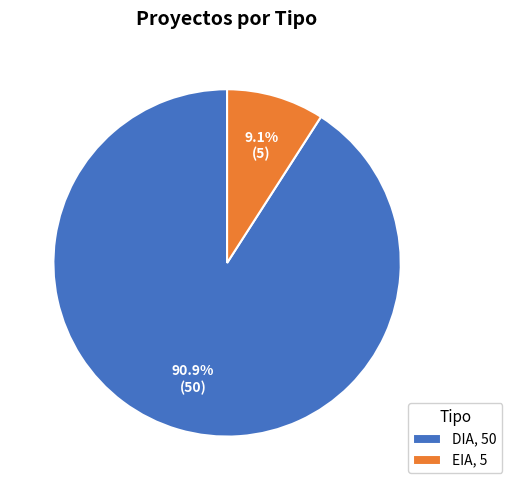

Is there any slice that represents more than half of the pie?

Yes